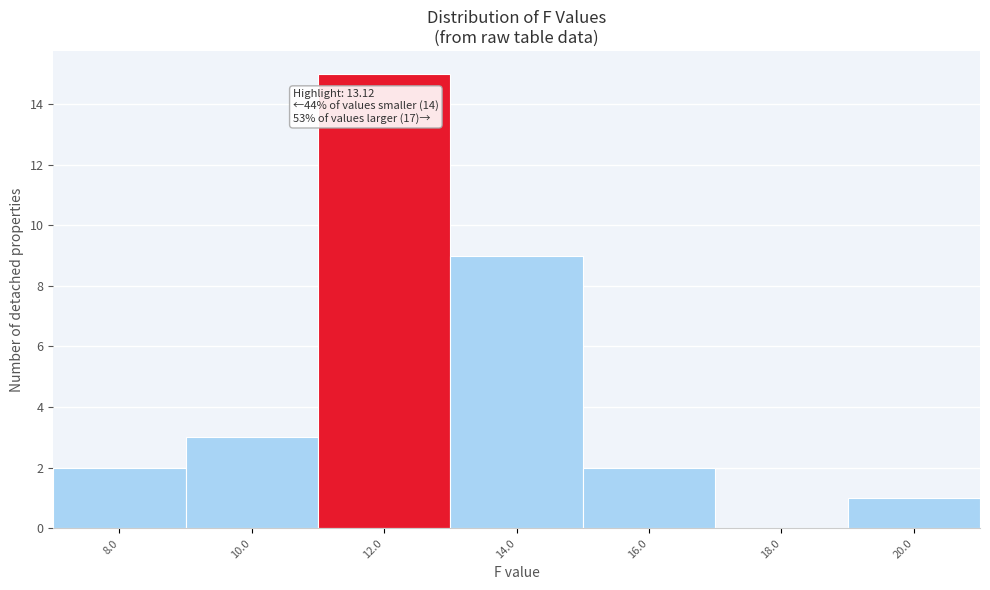

Reading right to left, list all the values displayed in this chart.

20.0=1	18.0=0	16.0=2	14.0=9	12.0=15	10.0=3	8.0=2